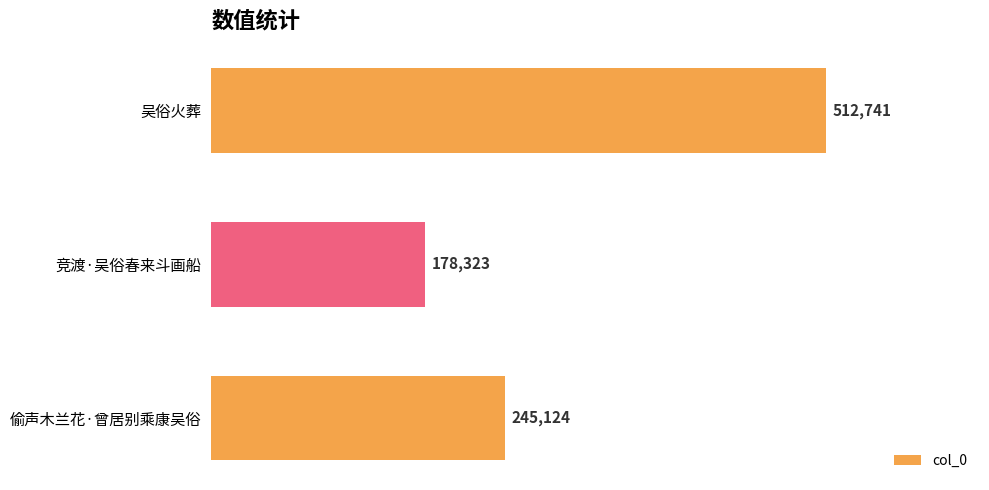

What is the value of the 2nd bar from the top?

178323